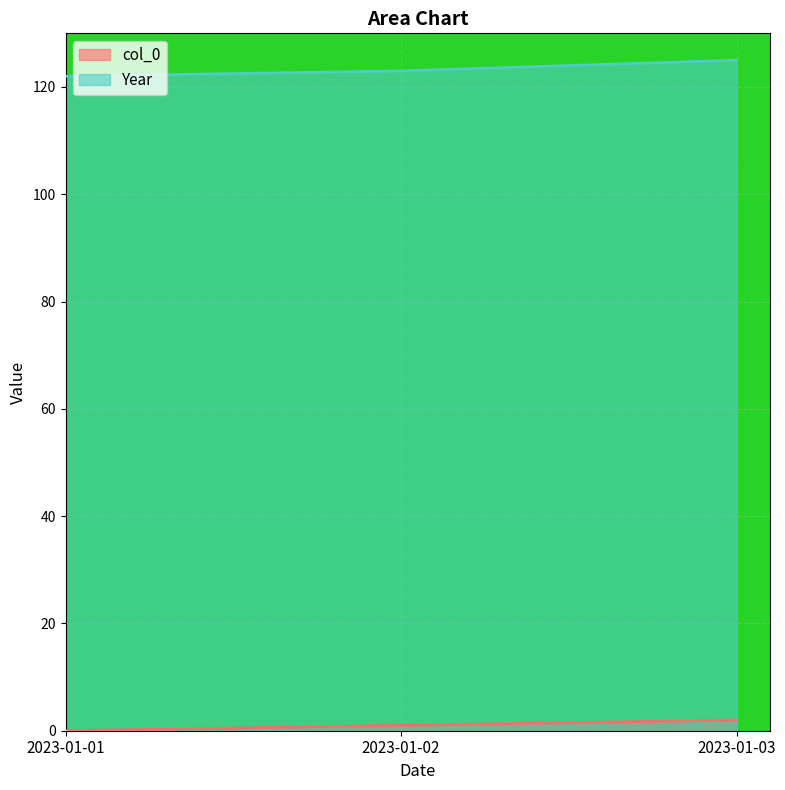

How many values in the col_0 series are below 1?

1